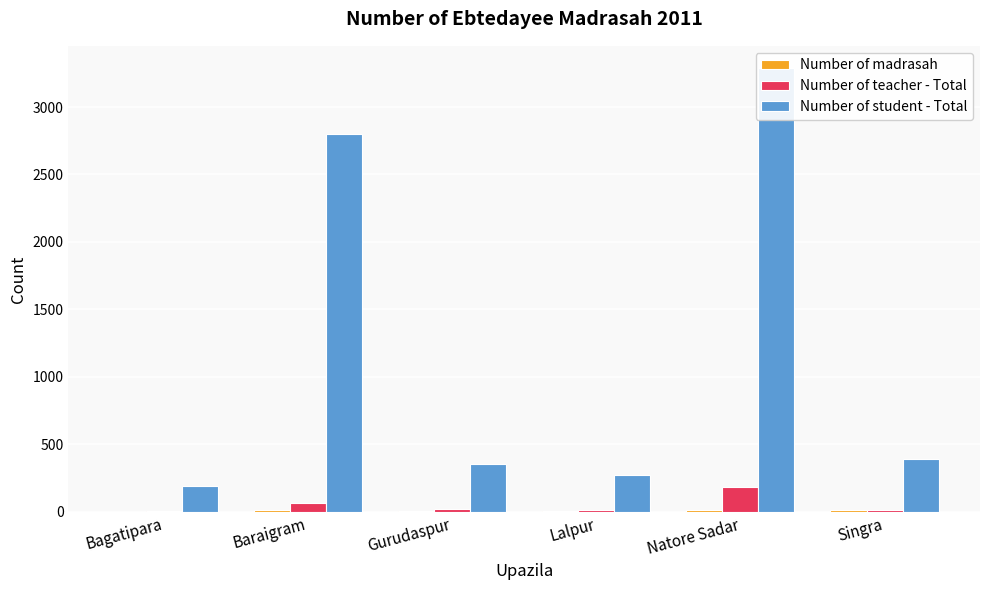

At which label does Number of student - Total first exceed 395?

Baraigram